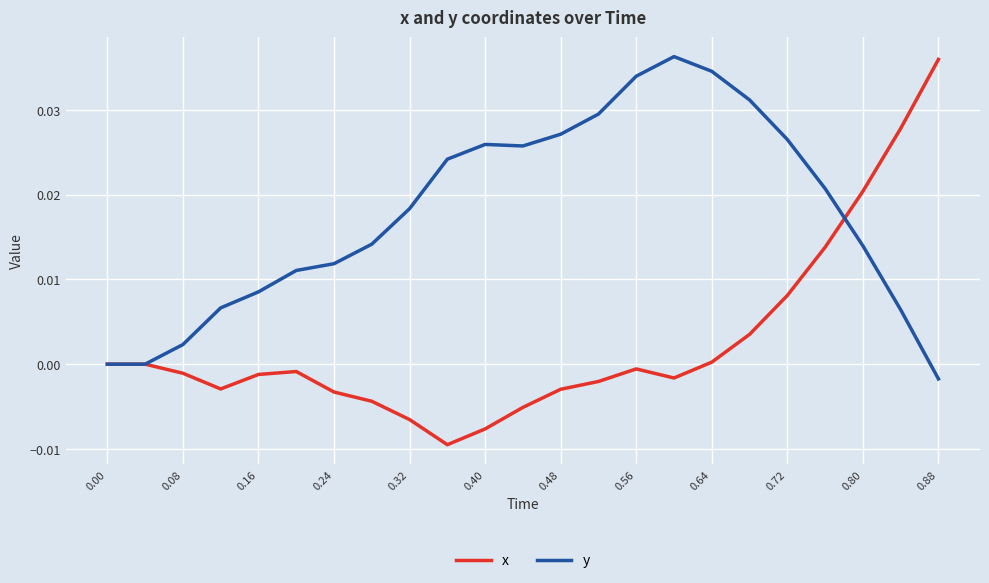

What are all the series names shown in the legend?

x, y